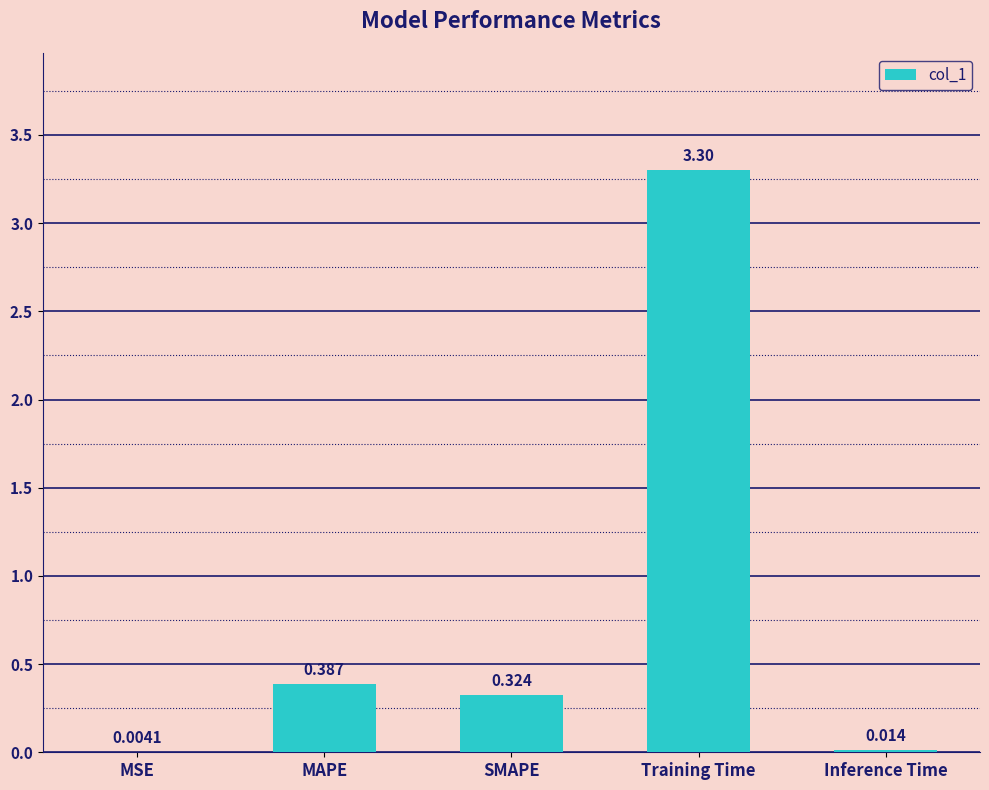

Which label corresponds to the largest value in the chart?

Training Time